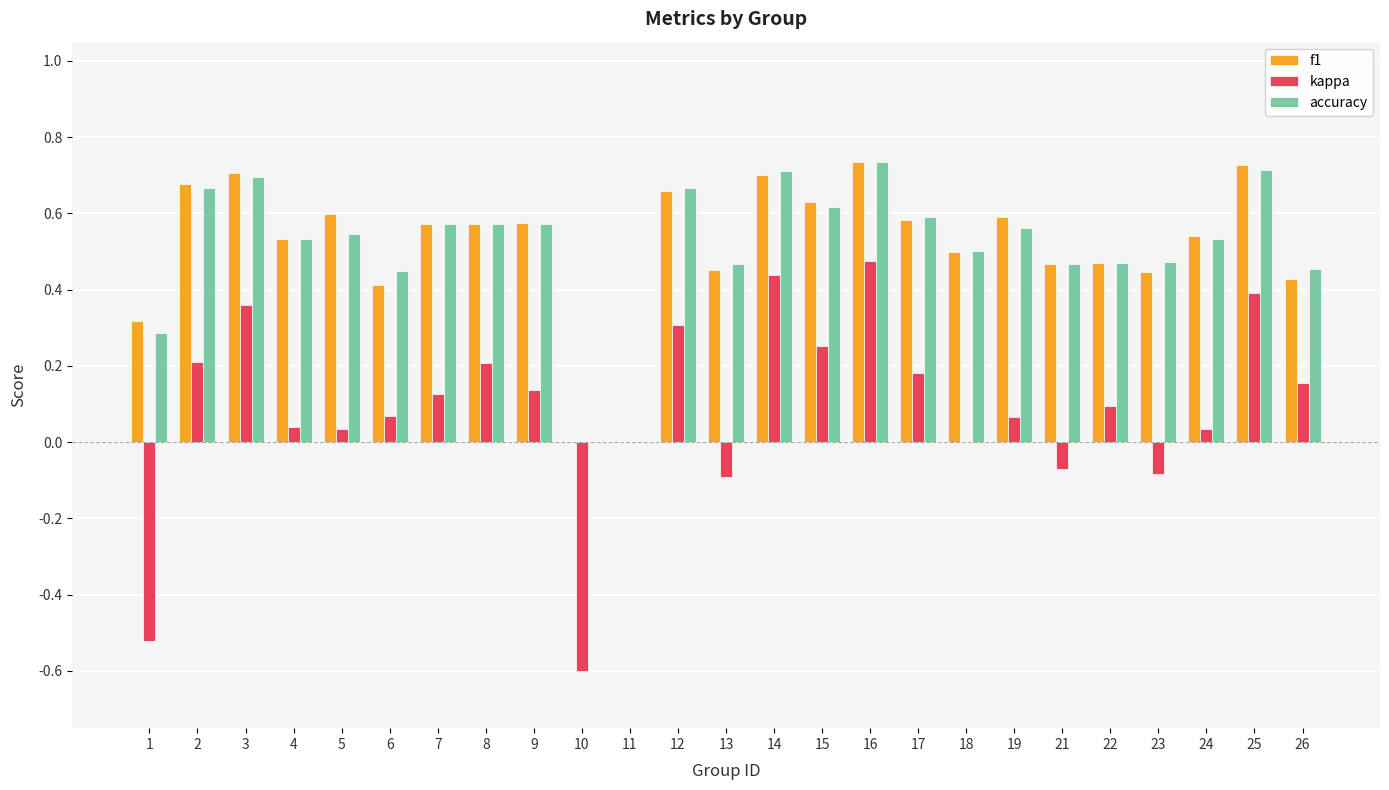

Between 17 and 18, which series saw the biggest shift?

kappa